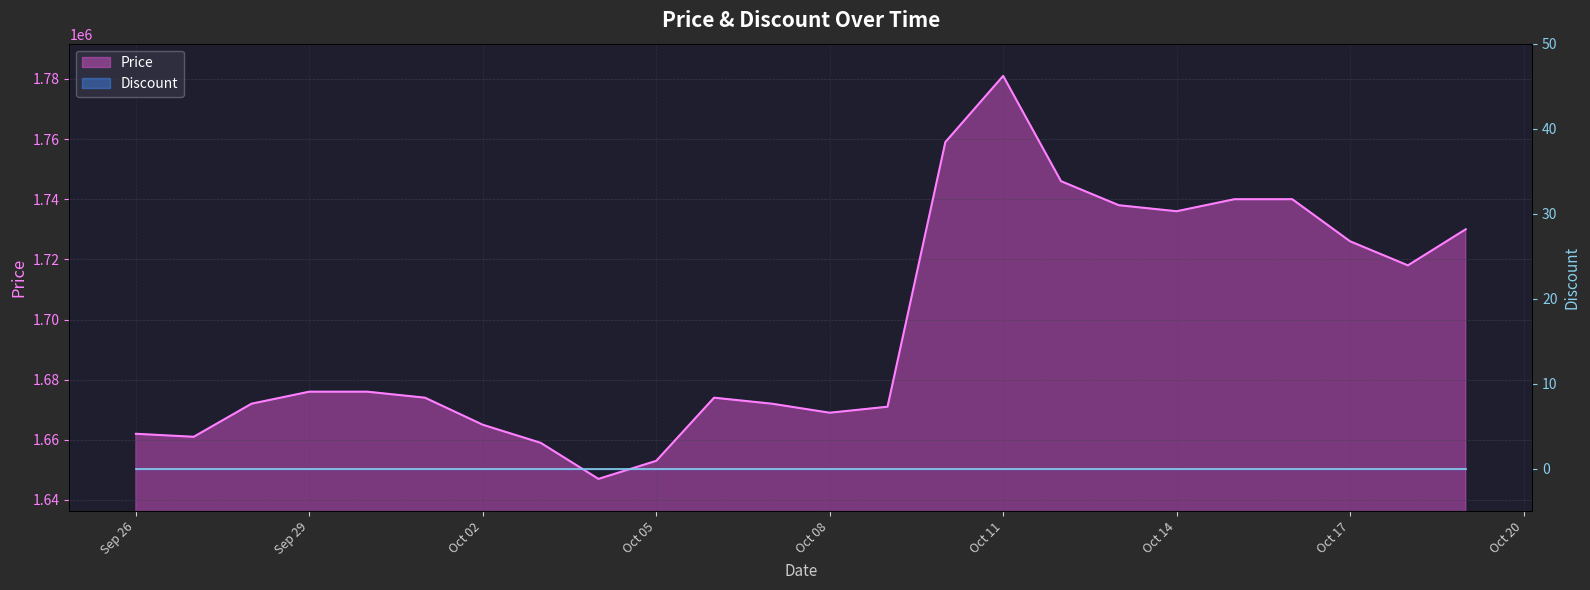

The chart shows a value of 1647000 at 2023-10-04. True or false?

True